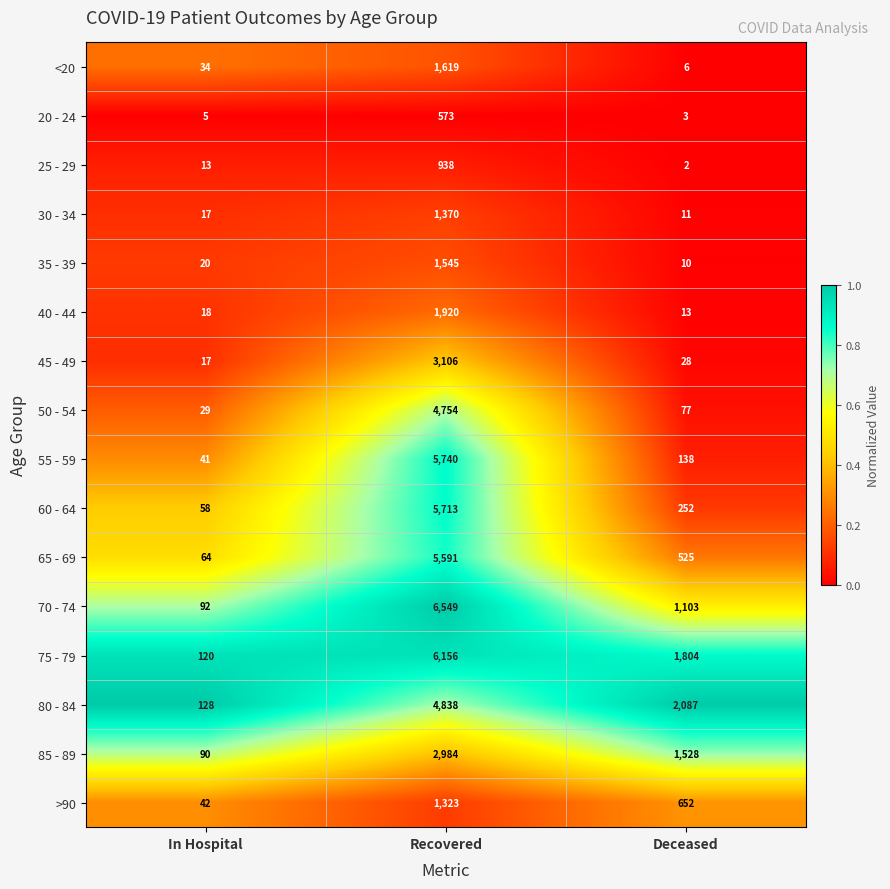

The value of 45 - 49 at Deceased is 17. True or false?

False